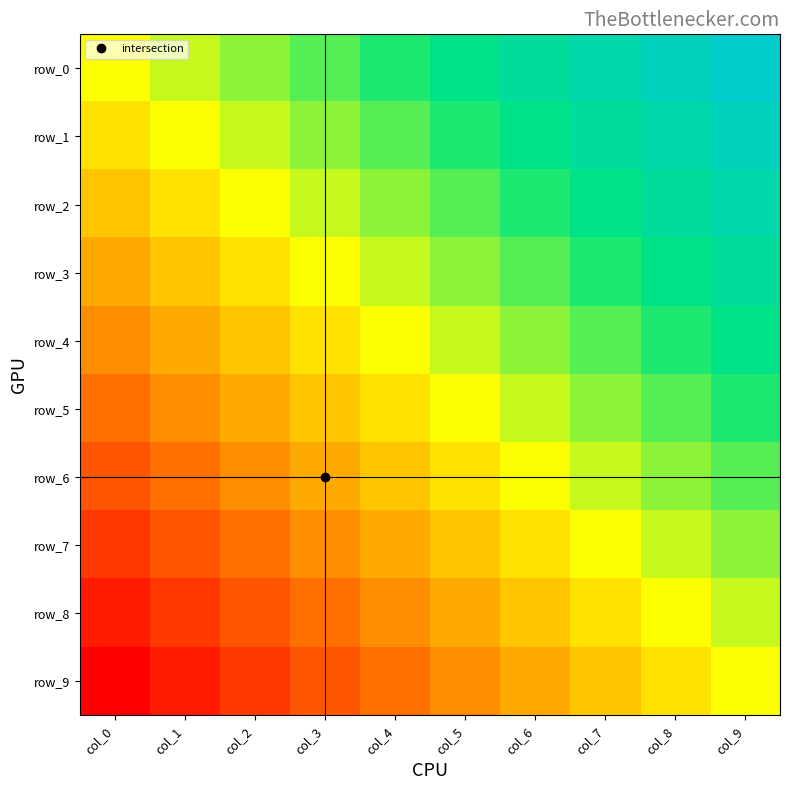

How many categories are shown in the chart?

10